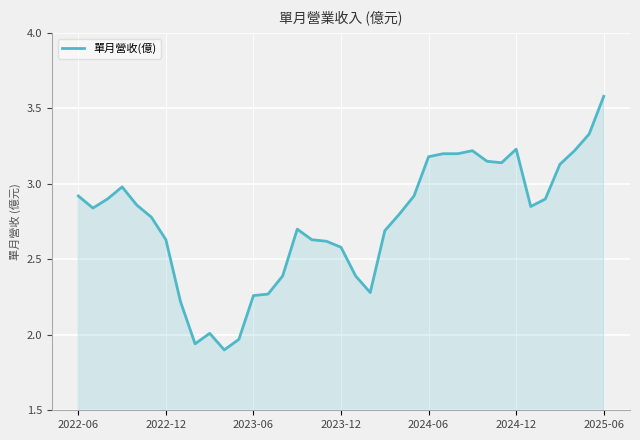

What is the difference between the second highest and second lowest values?

1.4